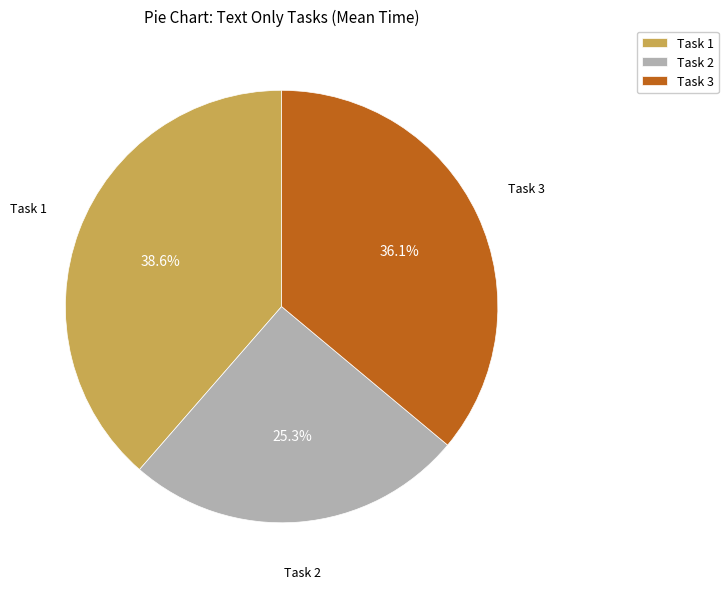

Count the number of slices in the pie.

3